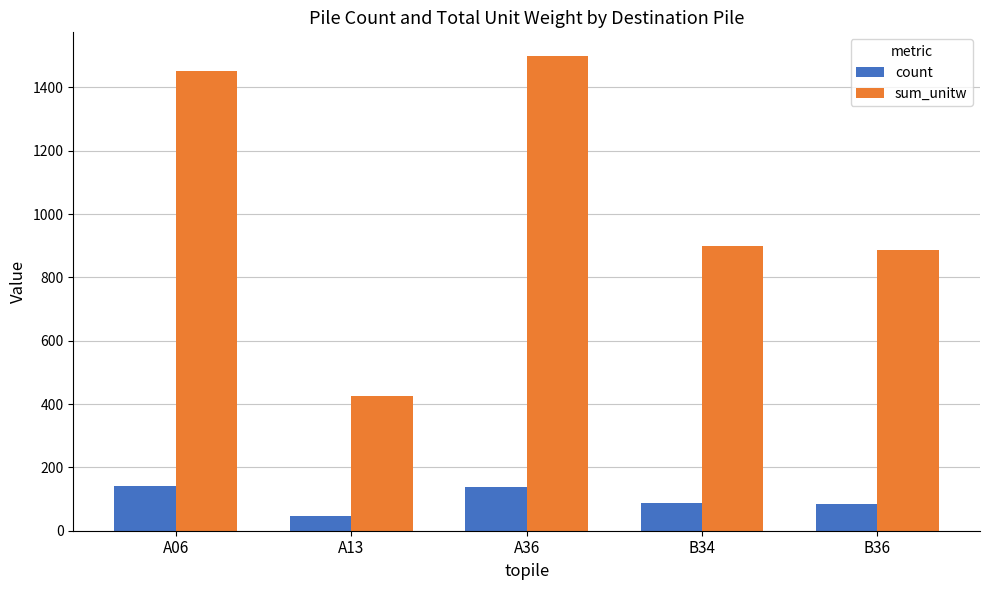

Where does the sum_unitw series first go above 900?

A06